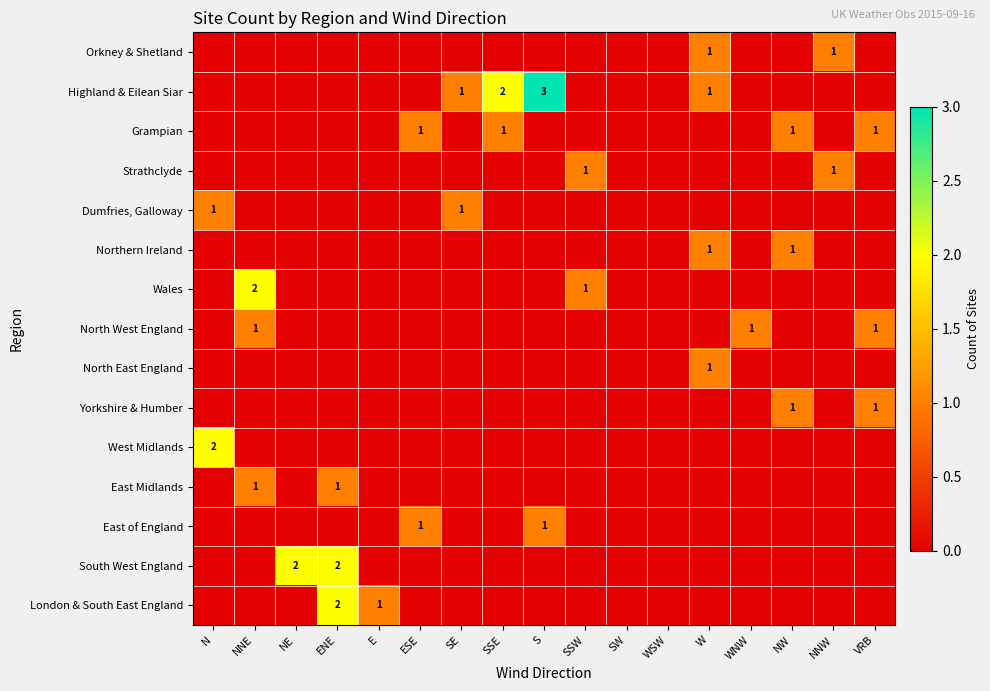

How many data points does each series have?

17